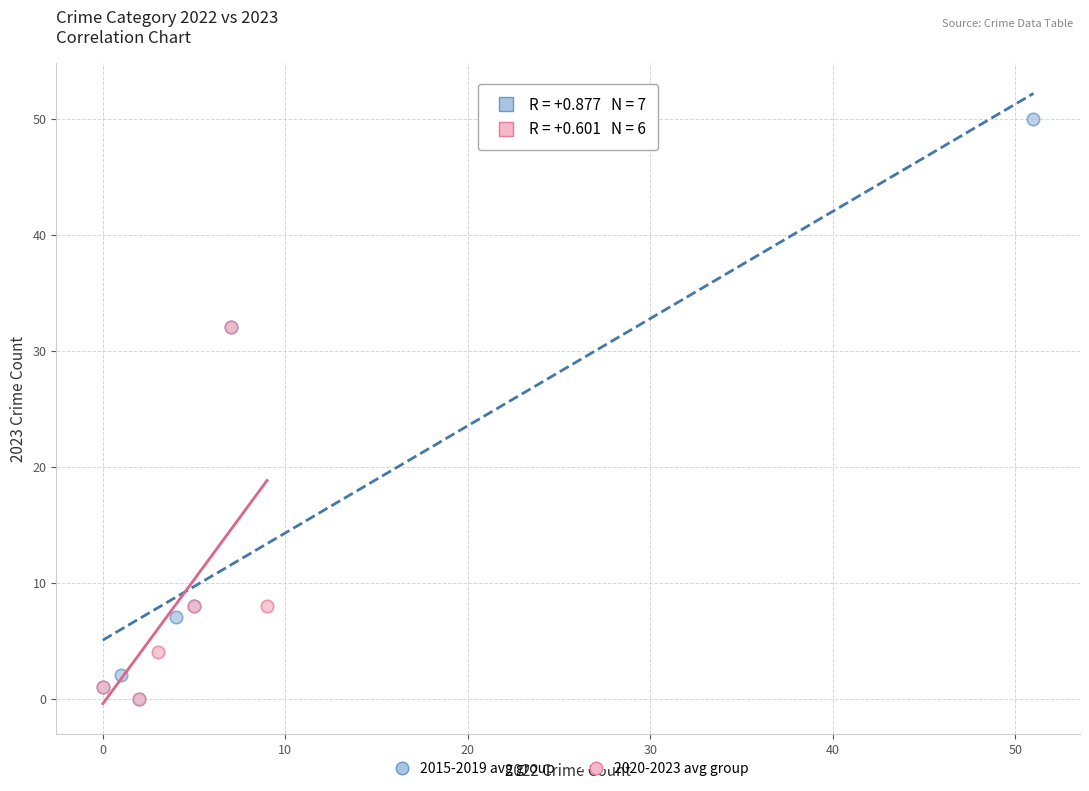

Which series reaches the maximum Y coordinate?

2015-2019 avg group